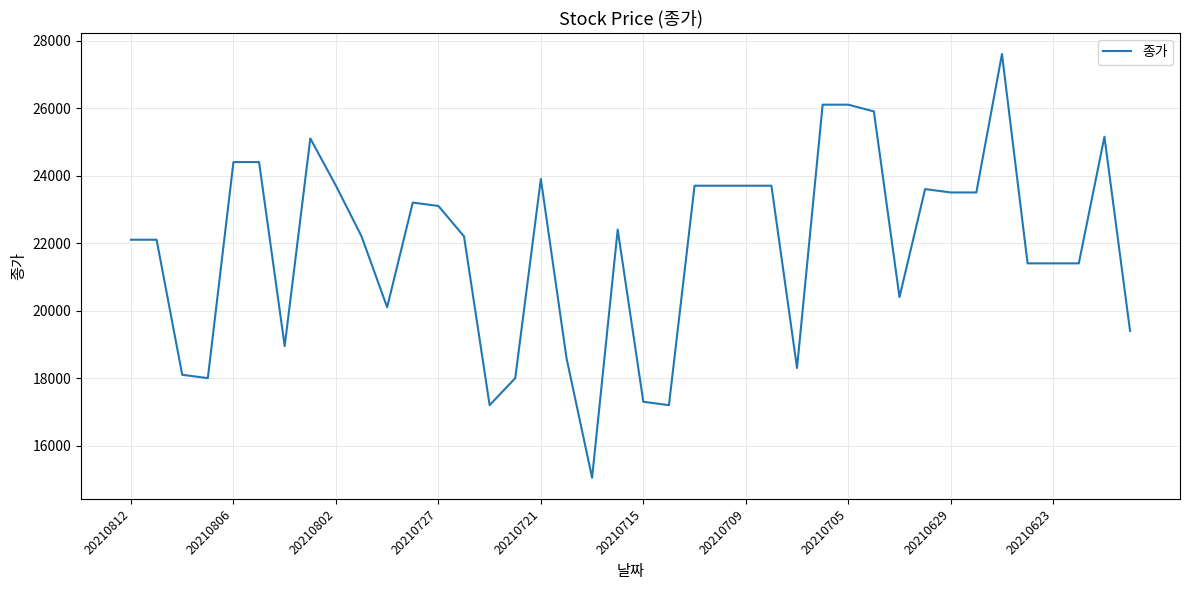

What is the difference between the second highest and second lowest values?

8900